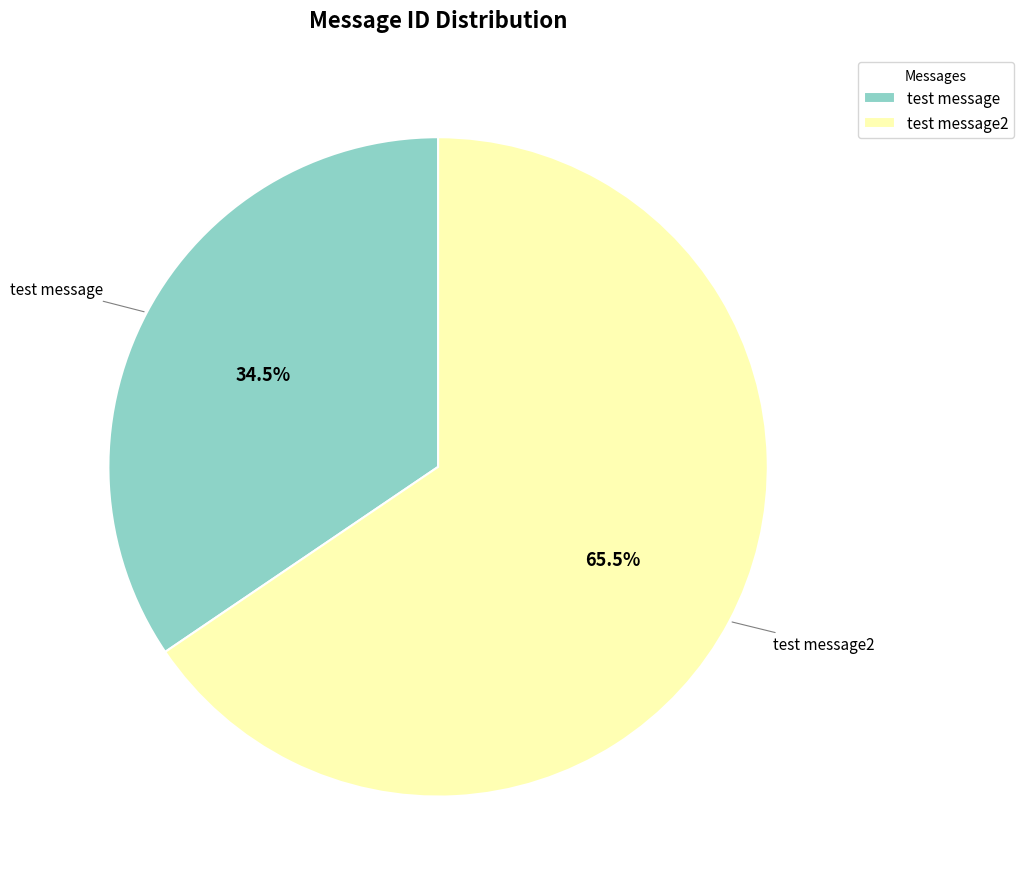

Approximately how many times larger is the value at test message2 compared to test message?

1.9